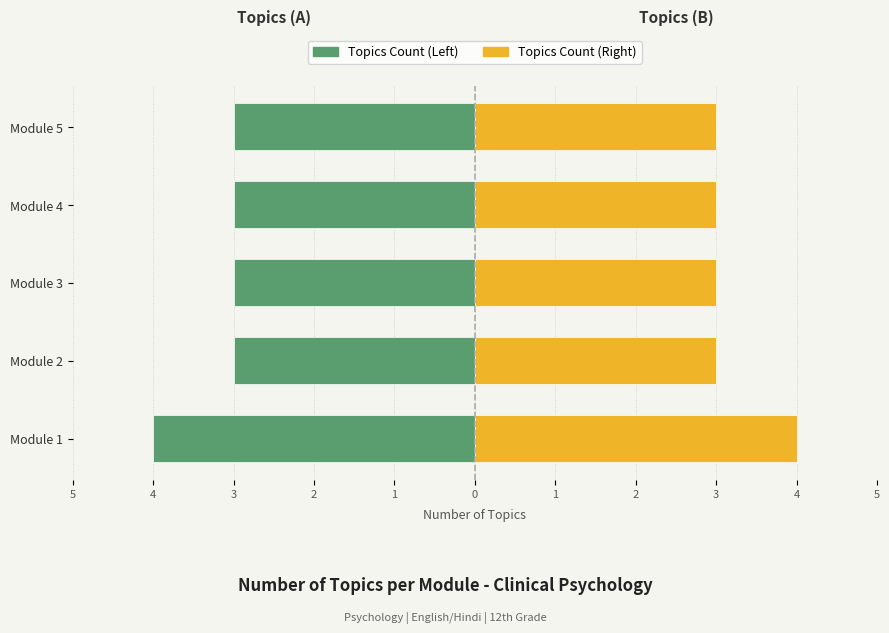

How many bars are there in total?

10